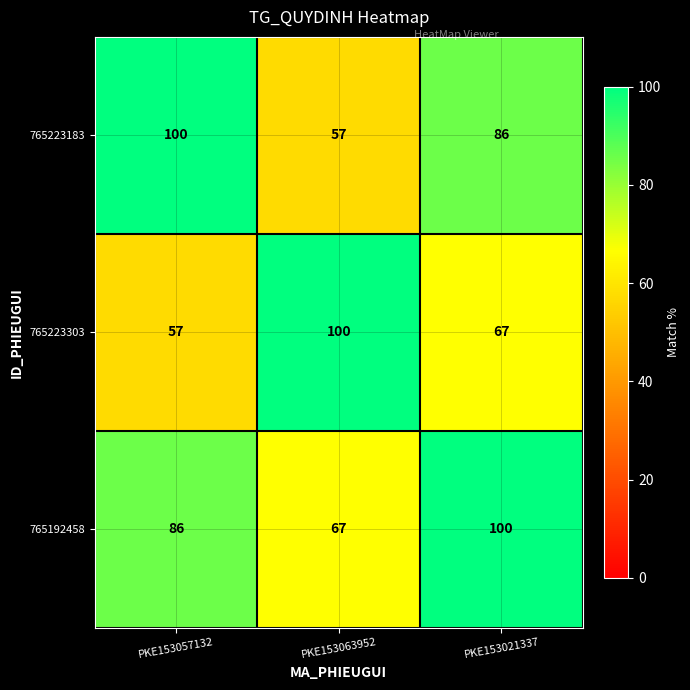

Reading right to left, transcribe all the data shown in this chart.

765223183: PKE153021337=86	PKE153063952=57	PKE153057132=100
765223303: PKE153021337=67	PKE153063952=100	PKE153057132=57
765192458: PKE153021337=100	PKE153063952=67	PKE153057132=86